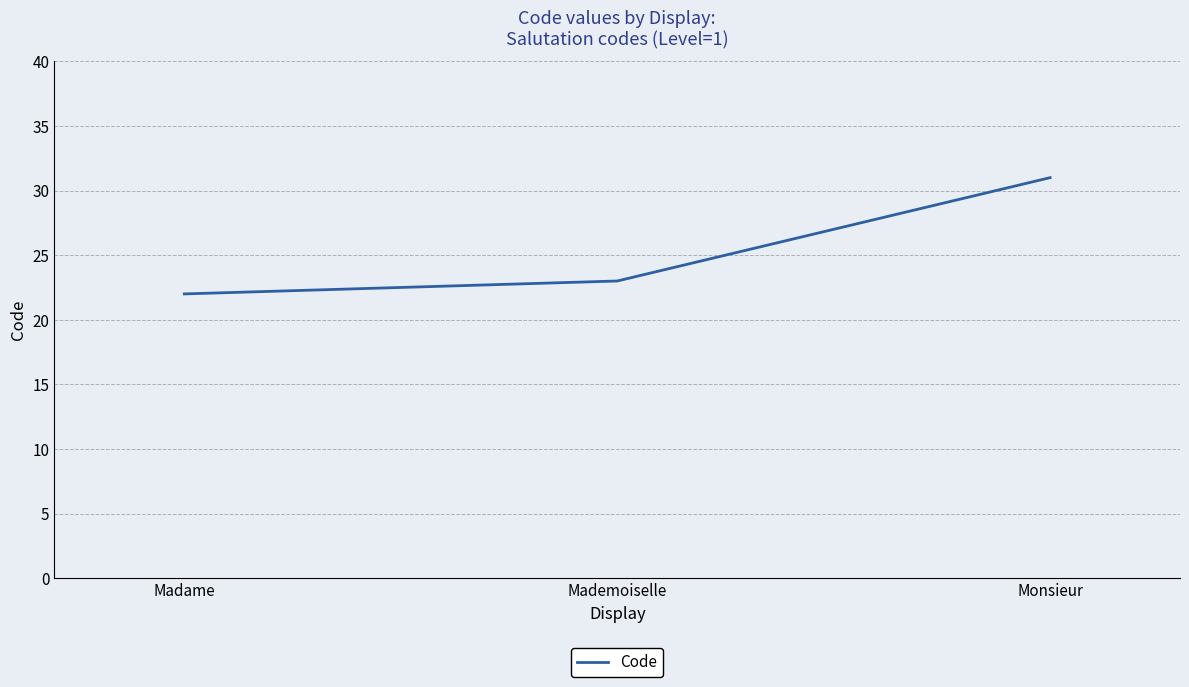

Rank the categories by value from lowest to highest.

Madame, Mademoiselle, Monsieur